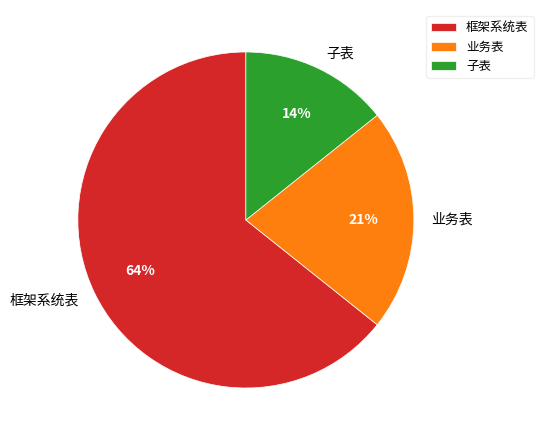

Combined, do 框架系统表 and 子表 account for over 50%?

Yes